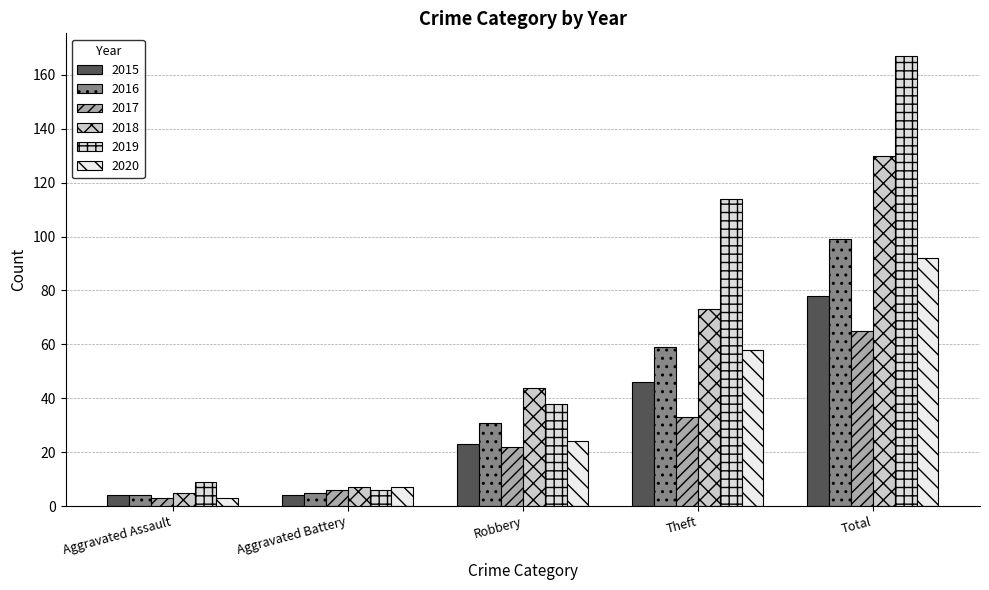

At which label is 2017 closest to 34?

Theft